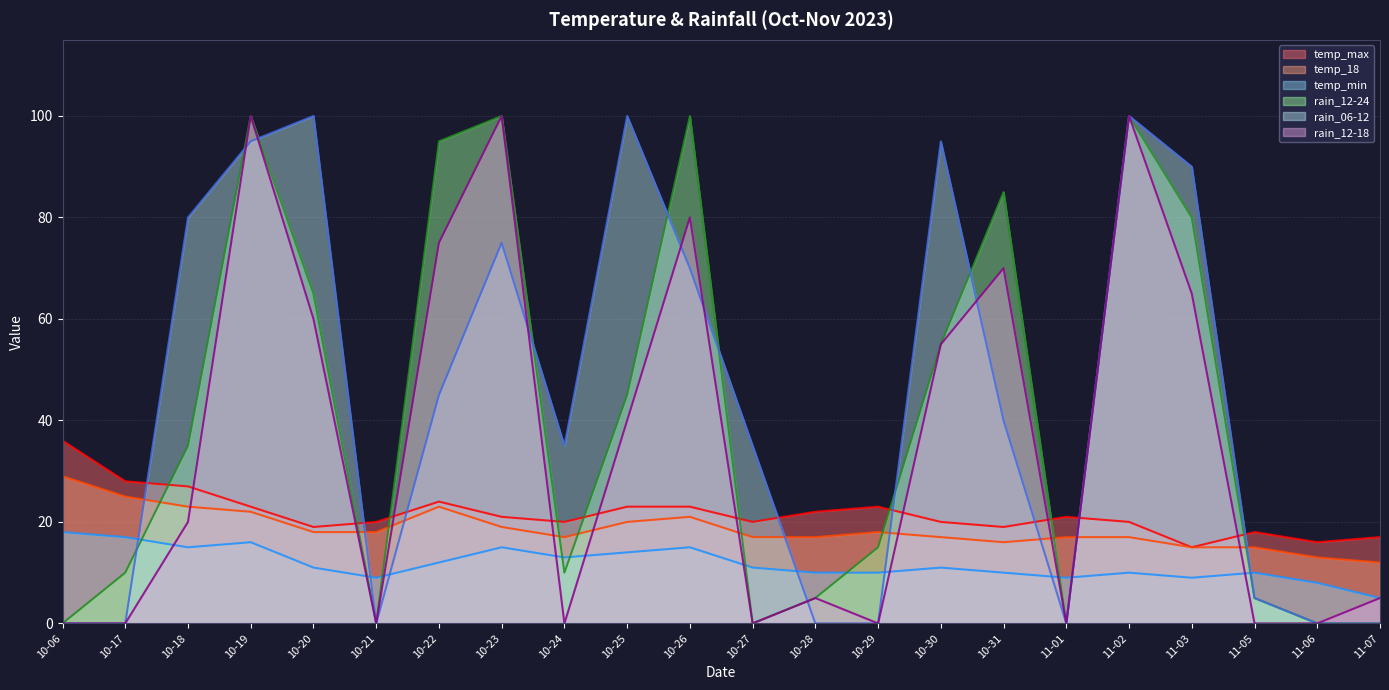

The value of temp_min at 10-23 is 15. True or false?

True